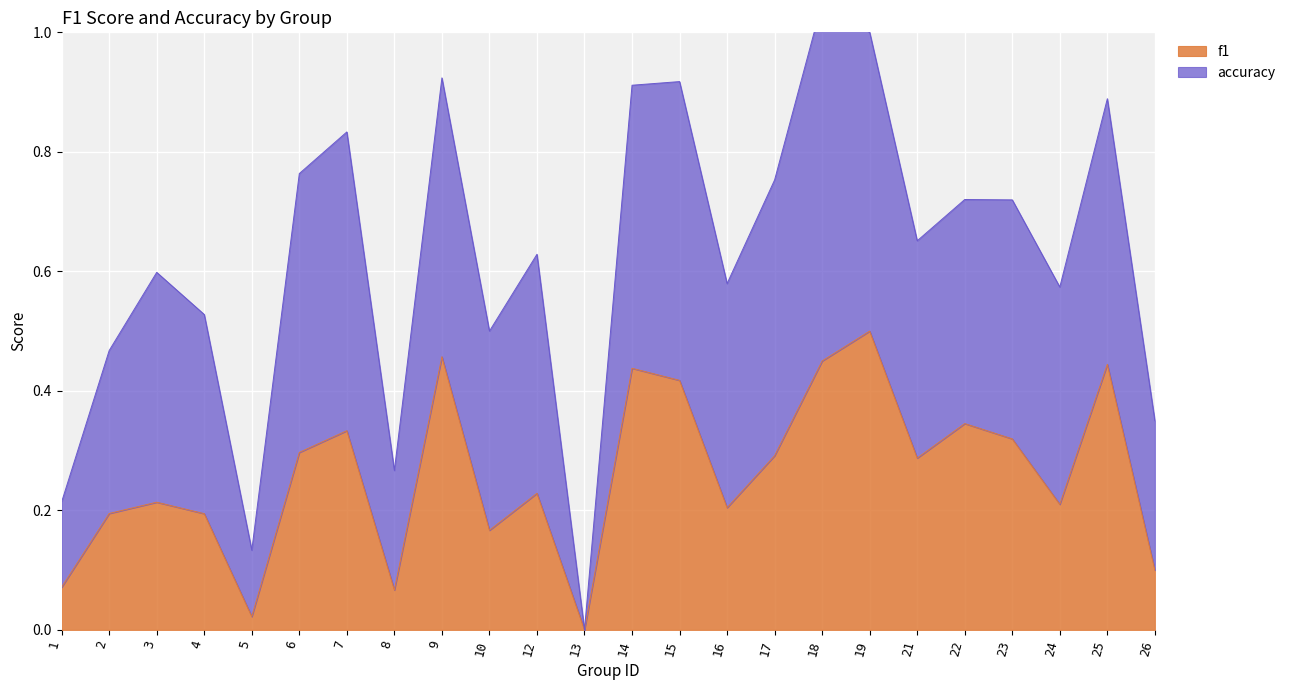

The chart shows a value of 0.1 at 8. True or false?

False